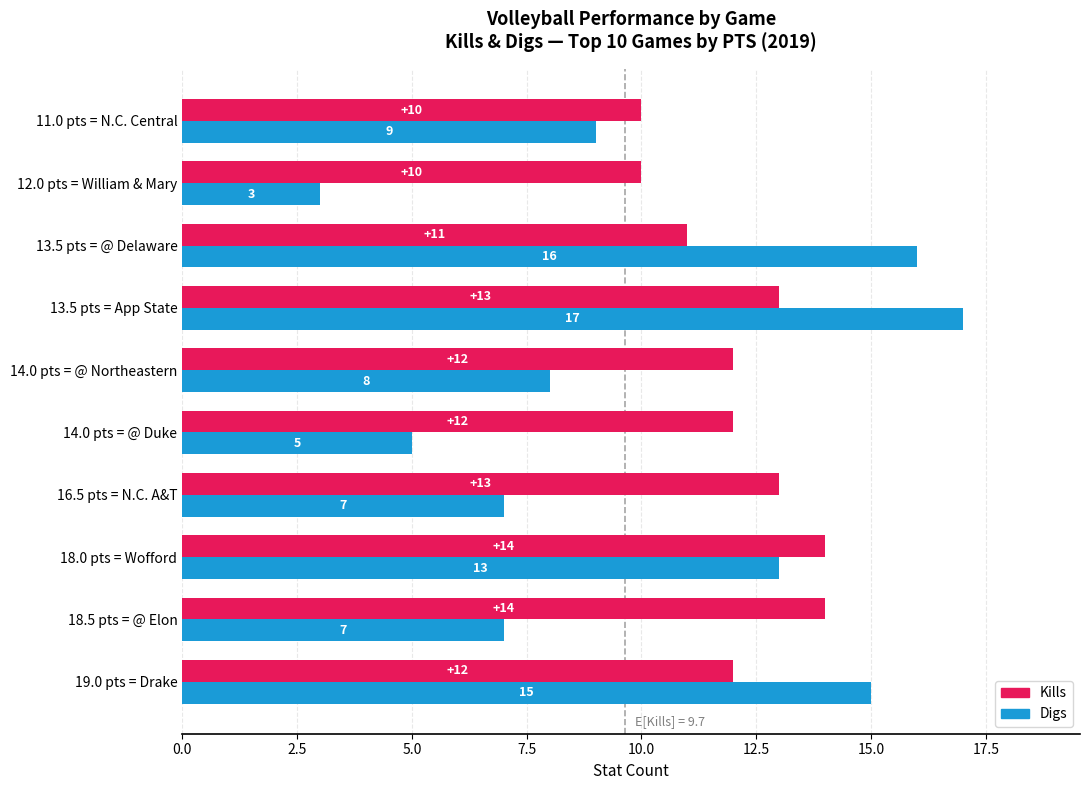

List the series in order of their peak value, lowest first.

Kills, Digs